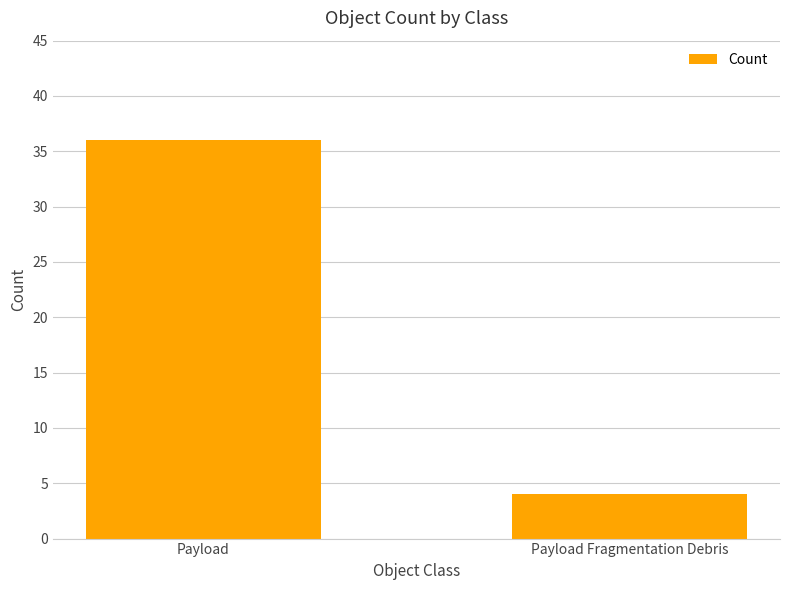

List the labels in order of value, largest first.

Payload, Payload Fragmentation Debris